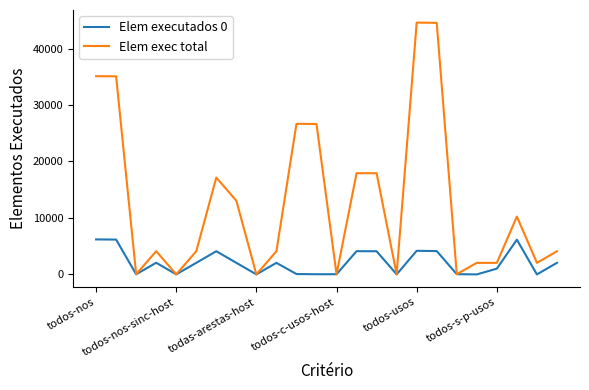

Does the chart have visible grid lines?

No